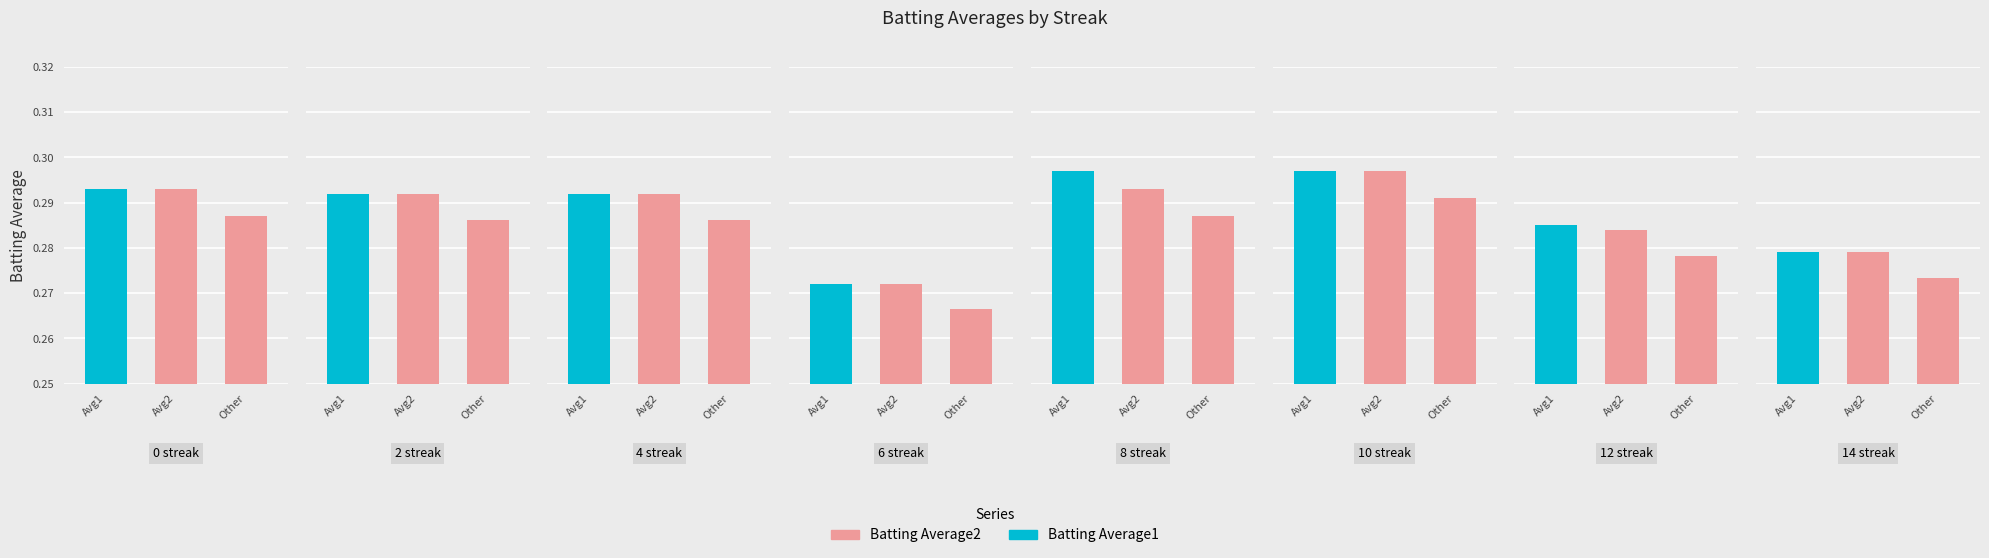

List the series in order of their overall mean, highest first.

Batting Average1, Batting Average2